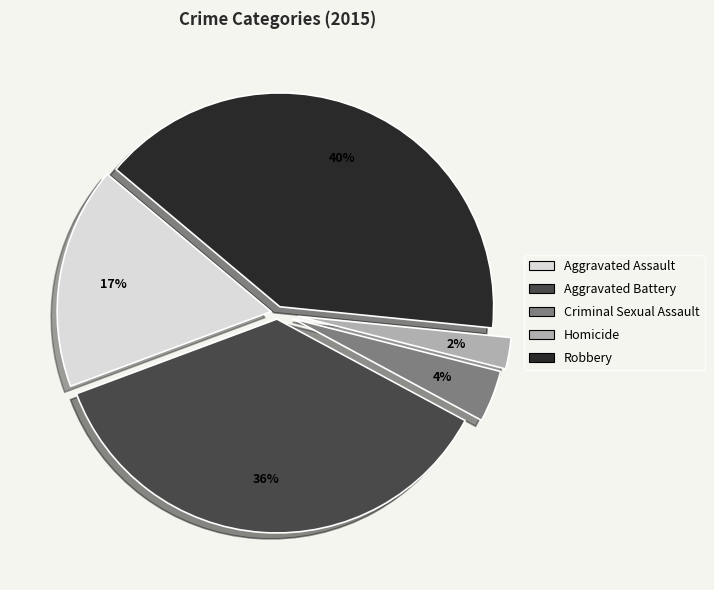

Which has a higher value, Criminal Sexual Assault or Aggravated Assault?

Aggravated Assault